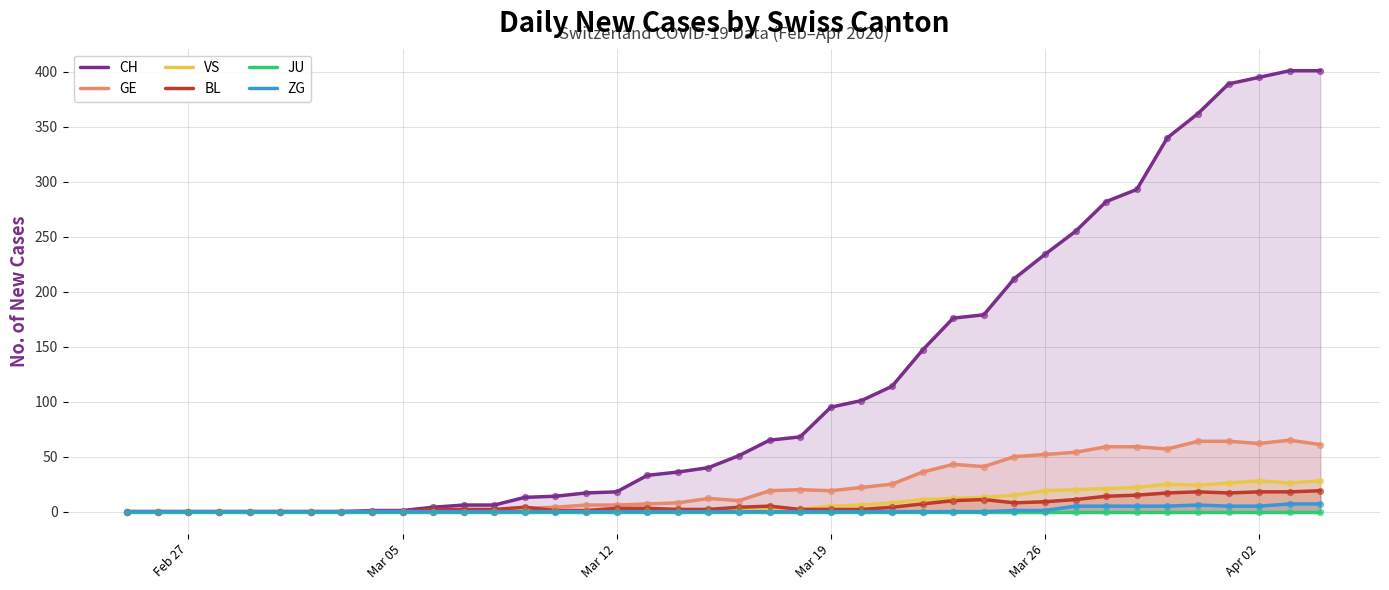

Which series contains the lowest Y value?

CH